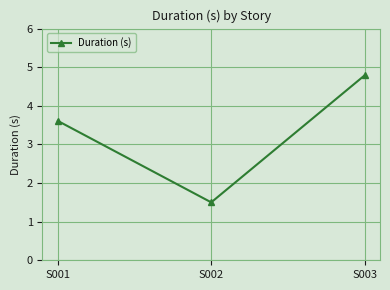

Approximately how many times larger is the value at S002 compared to S001?

0.4